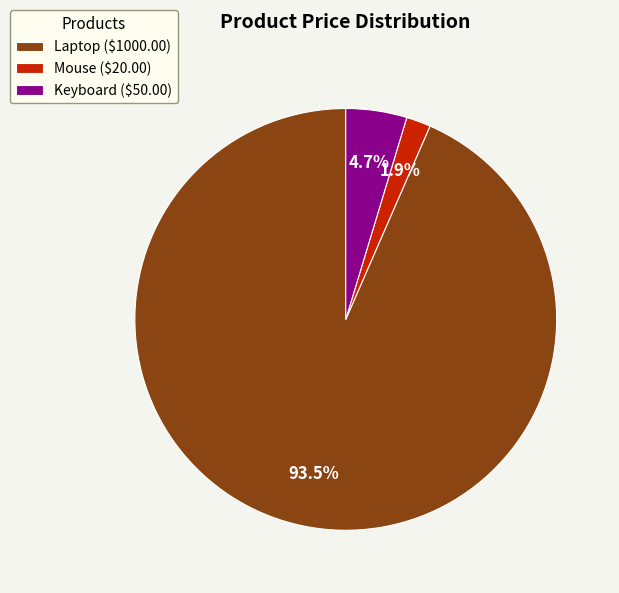

Do Keyboard and Mouse together represent more than half of the pie?

No